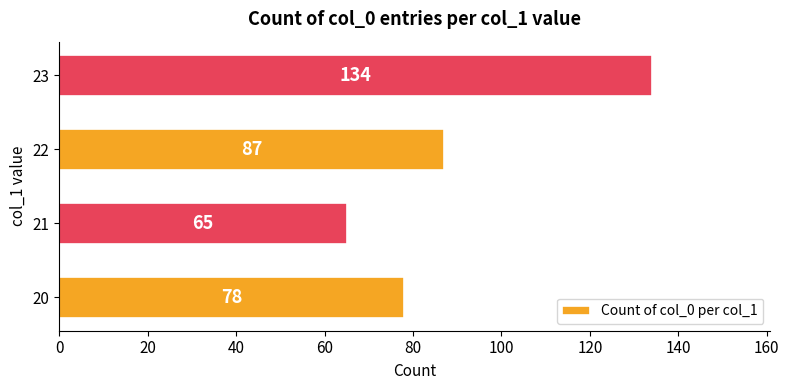

What is the change in value from 20 to 21?

-13